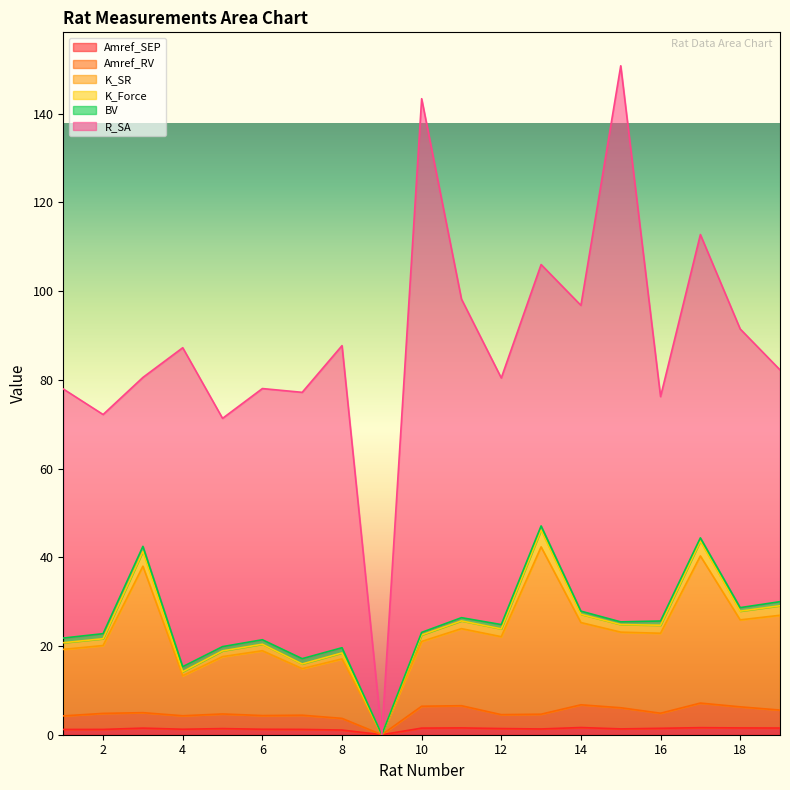

Is the value of Amref_RV at 11 greater than the value of K_SR at 8?

No